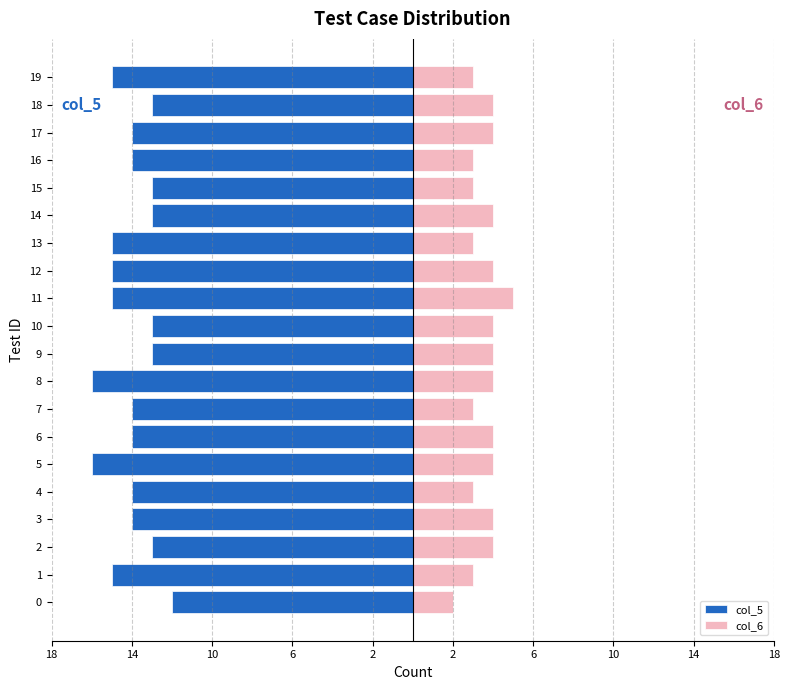

Which series has the largest range (max minus min)?

col_5